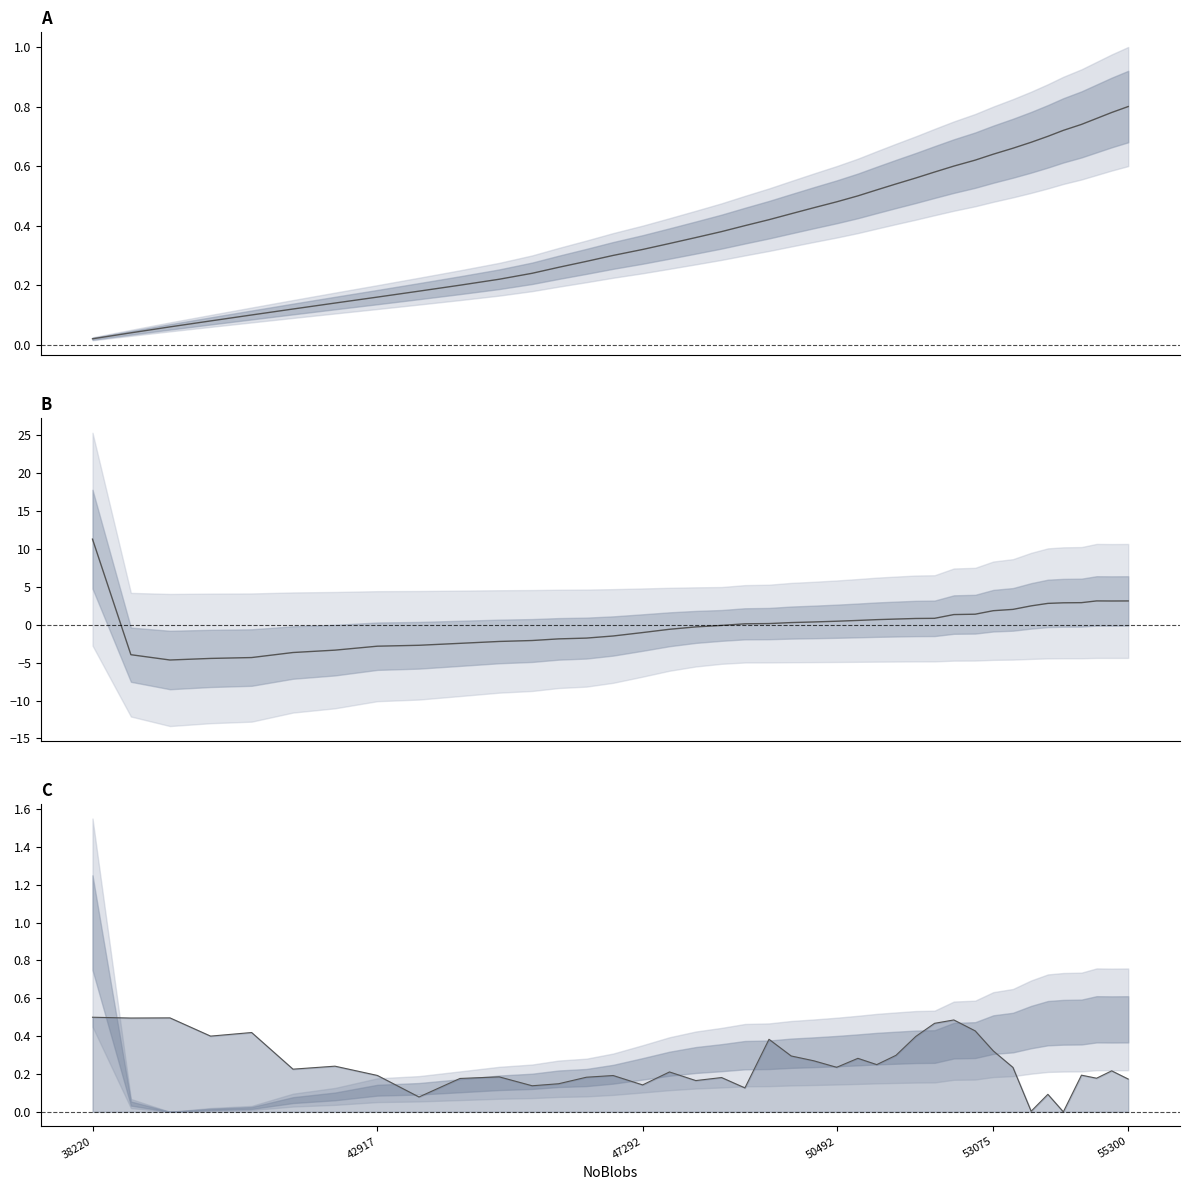

What is the approximate value of Time at 53075?

0.1